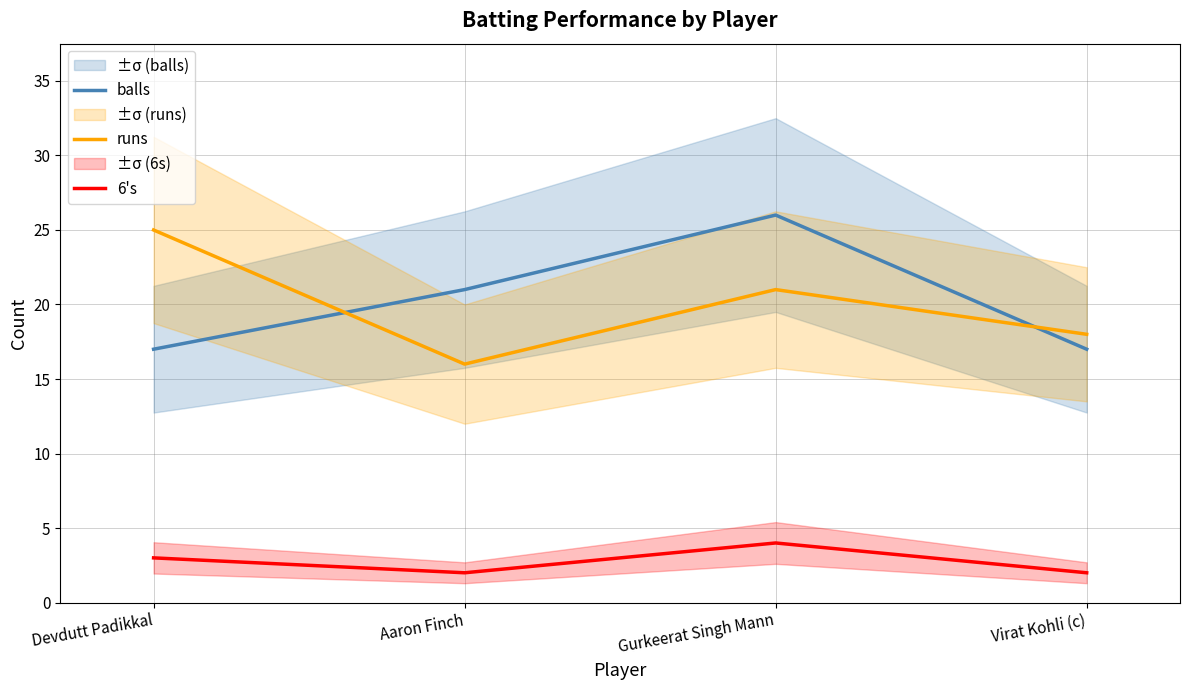

What is the sum of all 6's values?

11